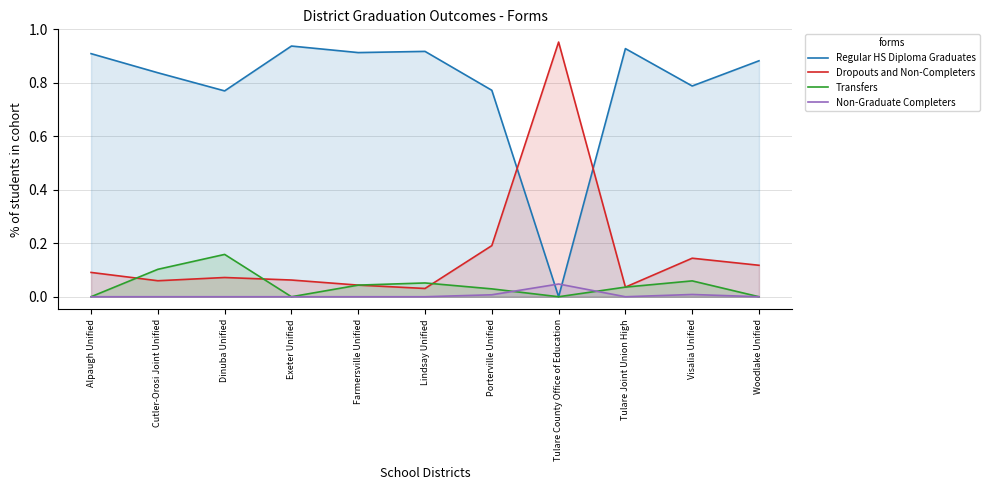

Reading left to right, what are all the values shown in this chart?

Regular HS Diploma Graduates: Alpaugh Unified=0.9	Cutler-Orosi Joint Unified=0.8	Dinuba Unified=0.8	Exeter Unified=0.9	Farmersville Unified=0.9	Lindsay Unified=0.9	Porterville Unified=0.8	Tulare County Office of Education=0.0	Tulare Joint Union High=0.9	Visalia Unified=0.8	Woodlake Unified=0.9
Dropouts and Non-Completers: Alpaugh Unified=0.1	Cutler-Orosi Joint Unified=0.1	Dinuba Unified=0.1	Exeter Unified=0.1	Farmersville Unified=0.0	Lindsay Unified=0.0	Porterville Unified=0.2	Tulare County Office of Education=1.0	Tulare Joint Union High=0.0	Visalia Unified=0.1	Woodlake Unified=0.1
Transfers: Alpaugh Unified=0.0	Cutler-Orosi Joint Unified=0.1	Dinuba Unified=0.2	Exeter Unified=0.0	Farmersville Unified=0.0	Lindsay Unified=0.1	Porterville Unified=0.0	Tulare County Office of Education=0.0	Tulare Joint Union High=0.0	Visalia Unified=0.1	Woodlake Unified=0.0
Non-Graduate Completers: Alpaugh Unified=0.0	Cutler-Orosi Joint Unified=0.0	Dinuba Unified=0.0	Exeter Unified=0.0	Farmersville Unified=0.0	Lindsay Unified=0.0	Porterville Unified=0.0	Tulare County Office of Education=0.0	Tulare Joint Union High=0.0	Visalia Unified=0.0	Woodlake Unified=0.0